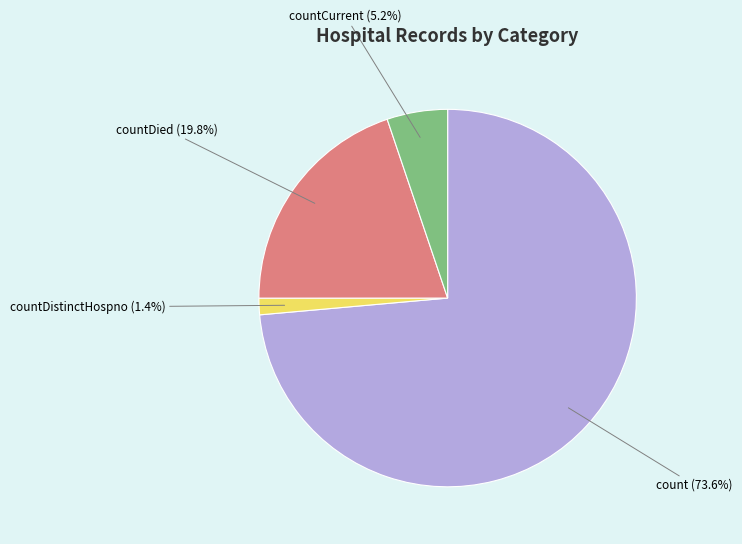

Is it true that countDistinctHospno is 1% of the pie?

True